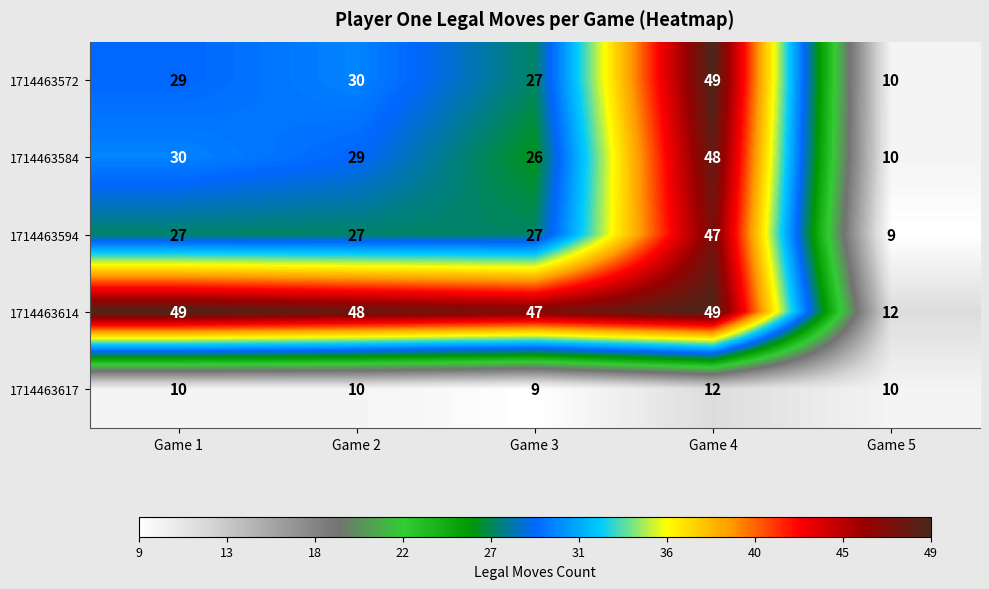

What is the difference between the maximum and second lowest values in the 1714463594 series?

20